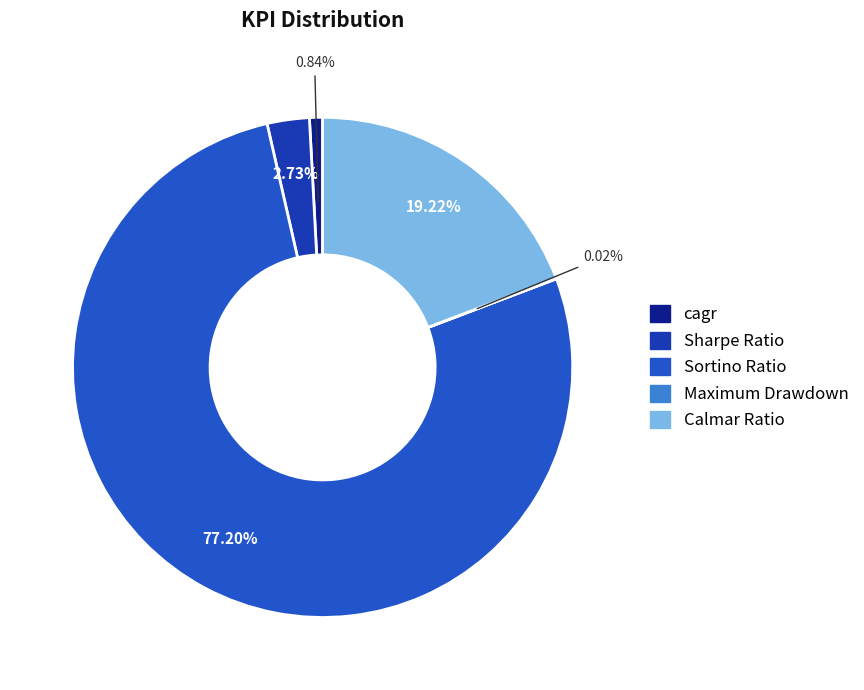

How many slices are in this pie chart?

5